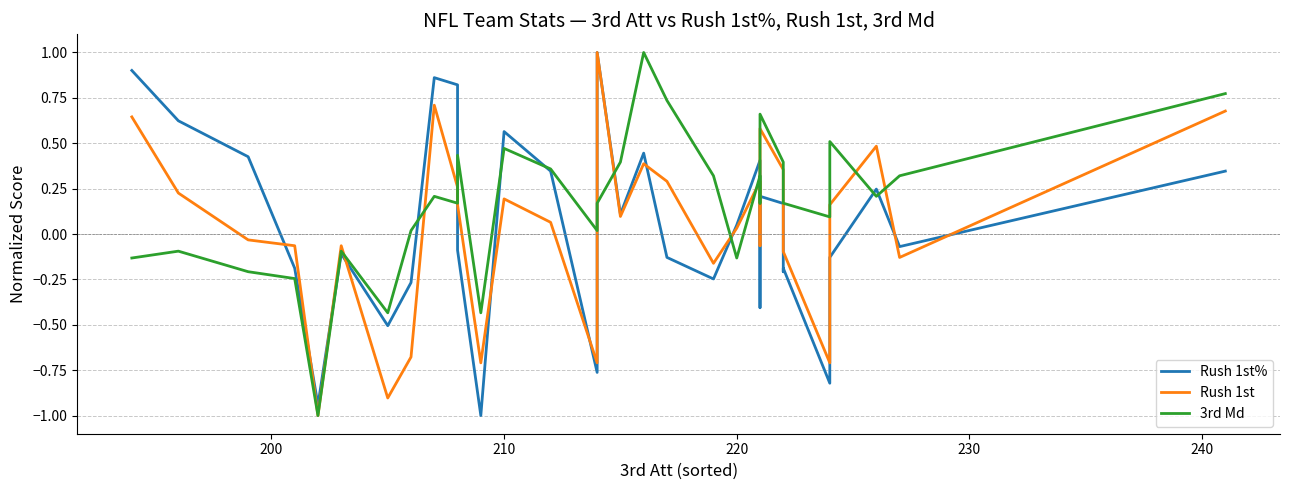

What is the minimum value shown in the chart?

-1.0